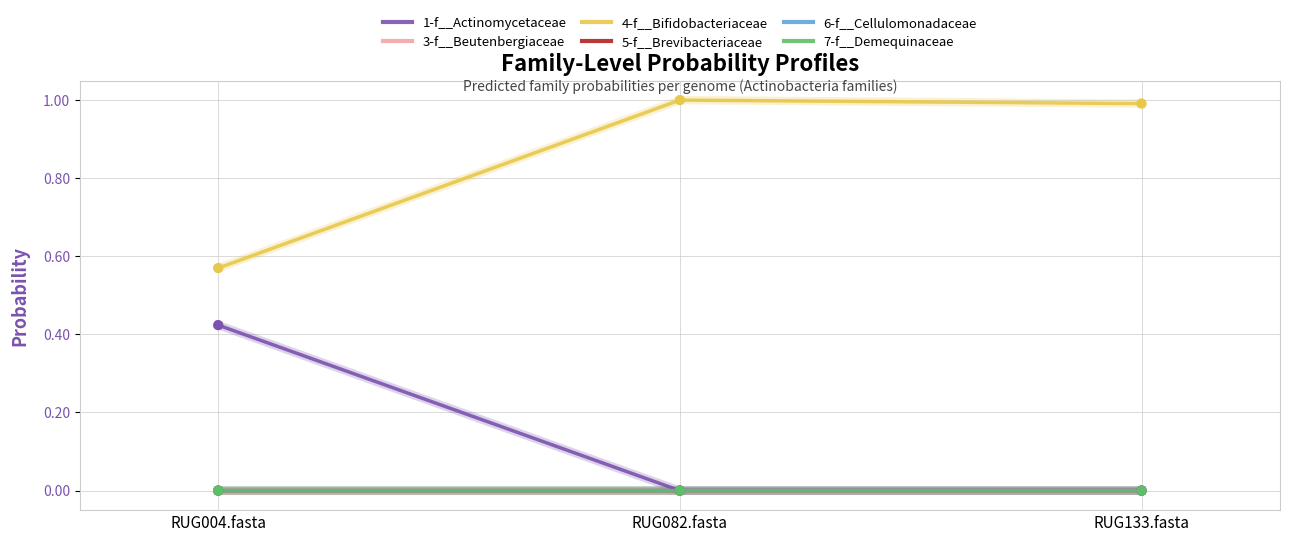

Which series has the largest total across all categories?

4-f__Bifidobacteriaceae